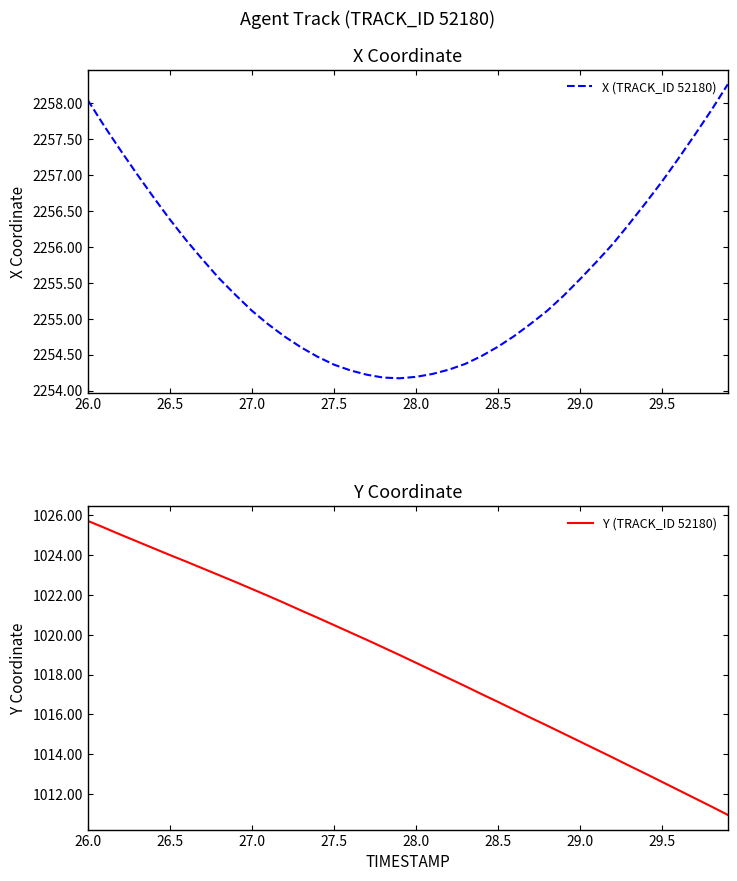

In X (TRACK_ID 52180), how many points are lower than both neighbors (excluding endpoints)?

1